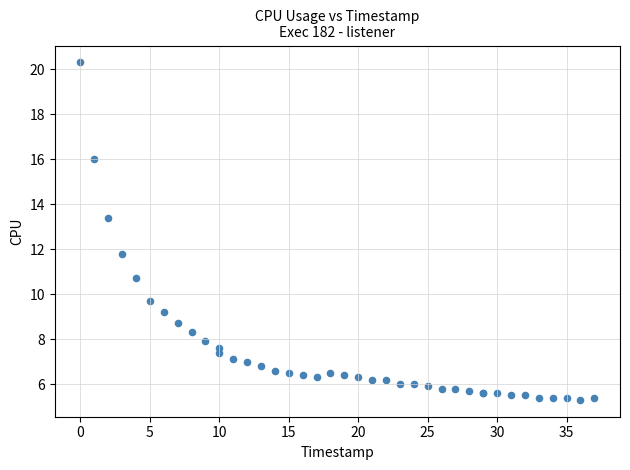

What Y value in the scatter plot is closest to 12?

11.8